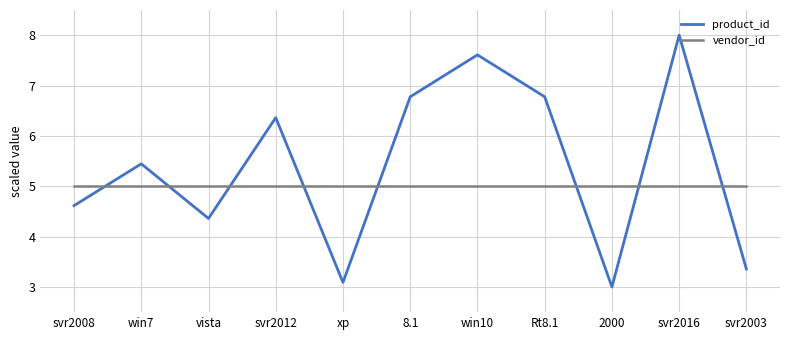

What position from the right is svr2016?

2